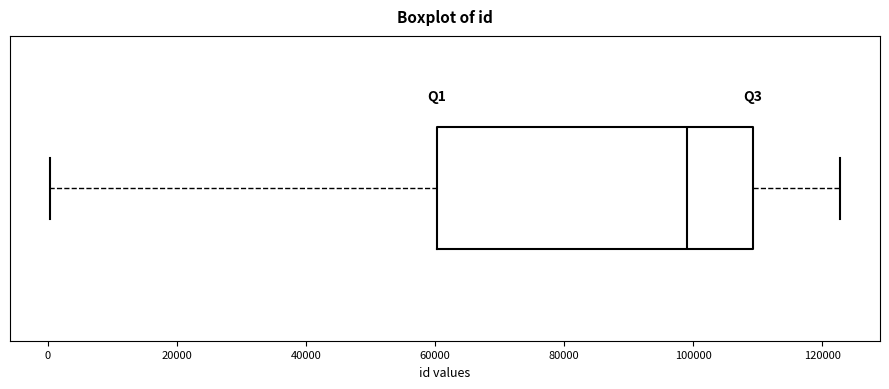

Transcribe this box plot: give where the median line is, the range the box spans, and where the two whiskers end, as read against the x-axis. The values are not printed on the chart, so give them approximately, as read against the axis.

median 100000, box 60000 to 110000, whiskers 0 to 122000